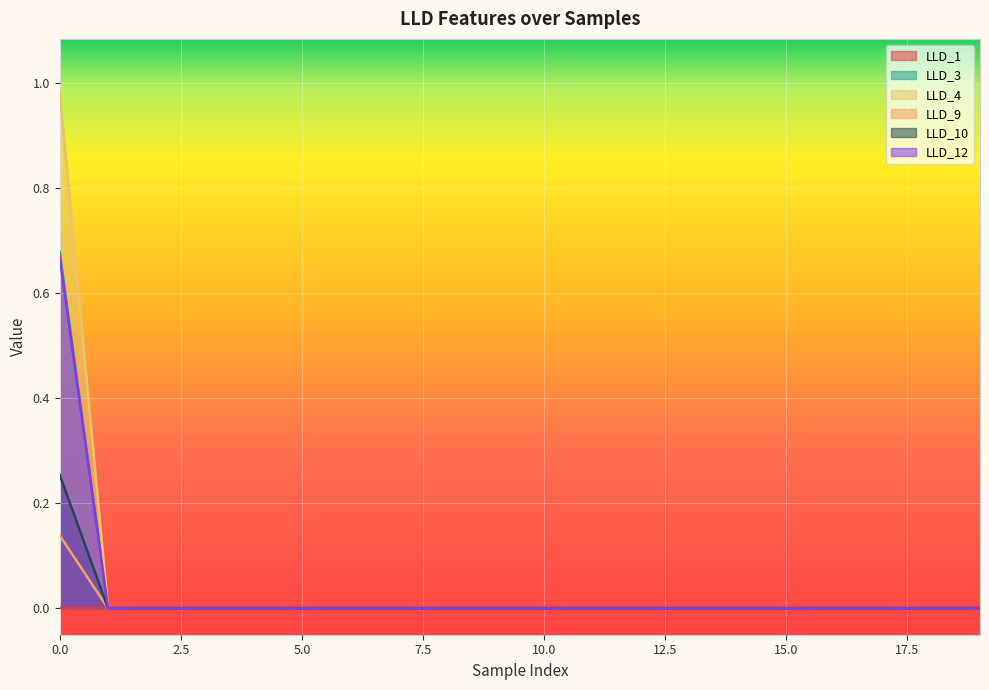

Which has a higher value, 19 or 14?

14